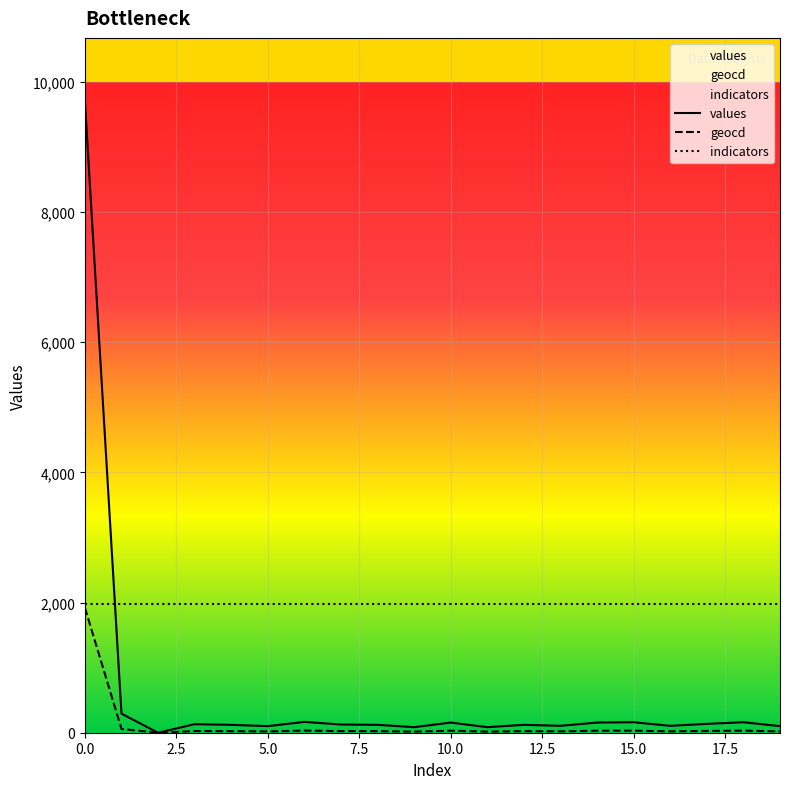

Rank the series at 19 from highest to lowest value.

values, geocd